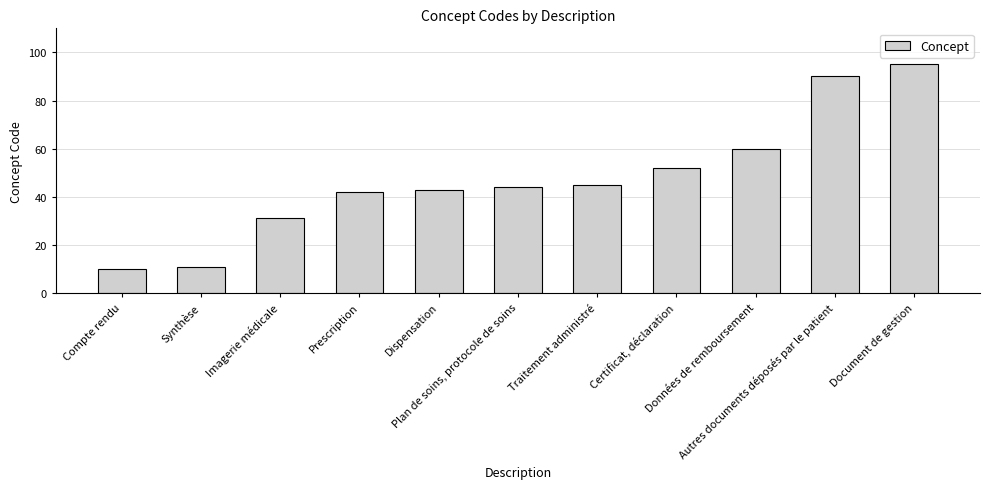

Reading right to left, extract all data points from this chart.

95	90	60	52	45	44	43	42	31	11	10